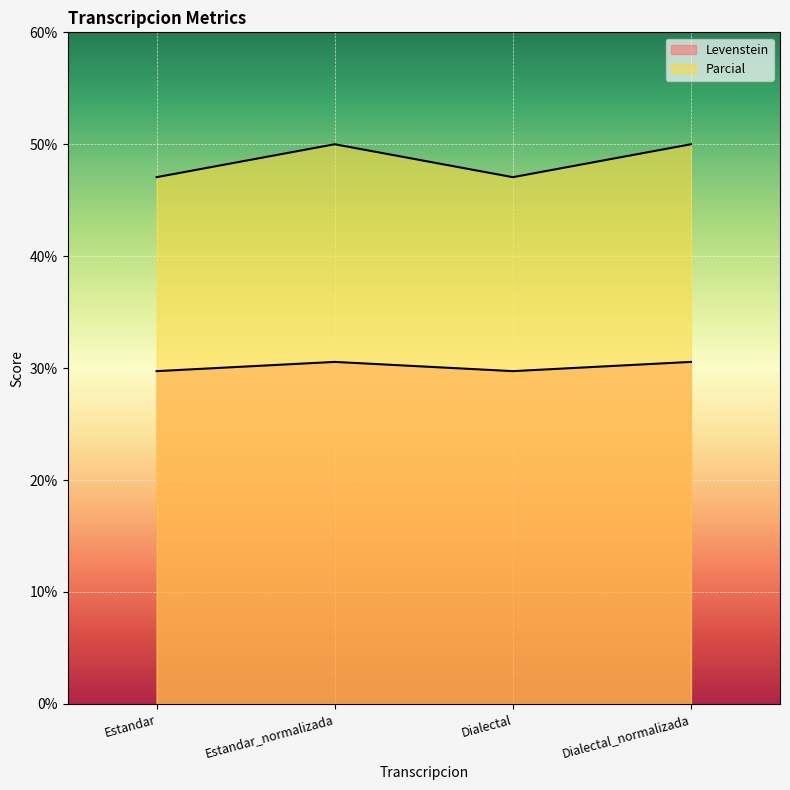

Which series has the largest range (max minus min)?

Parcial